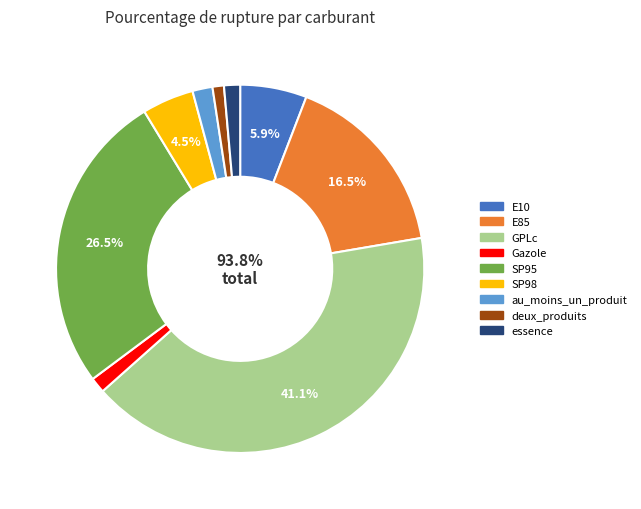

Is there any slice that represents more than half of the pie?

No